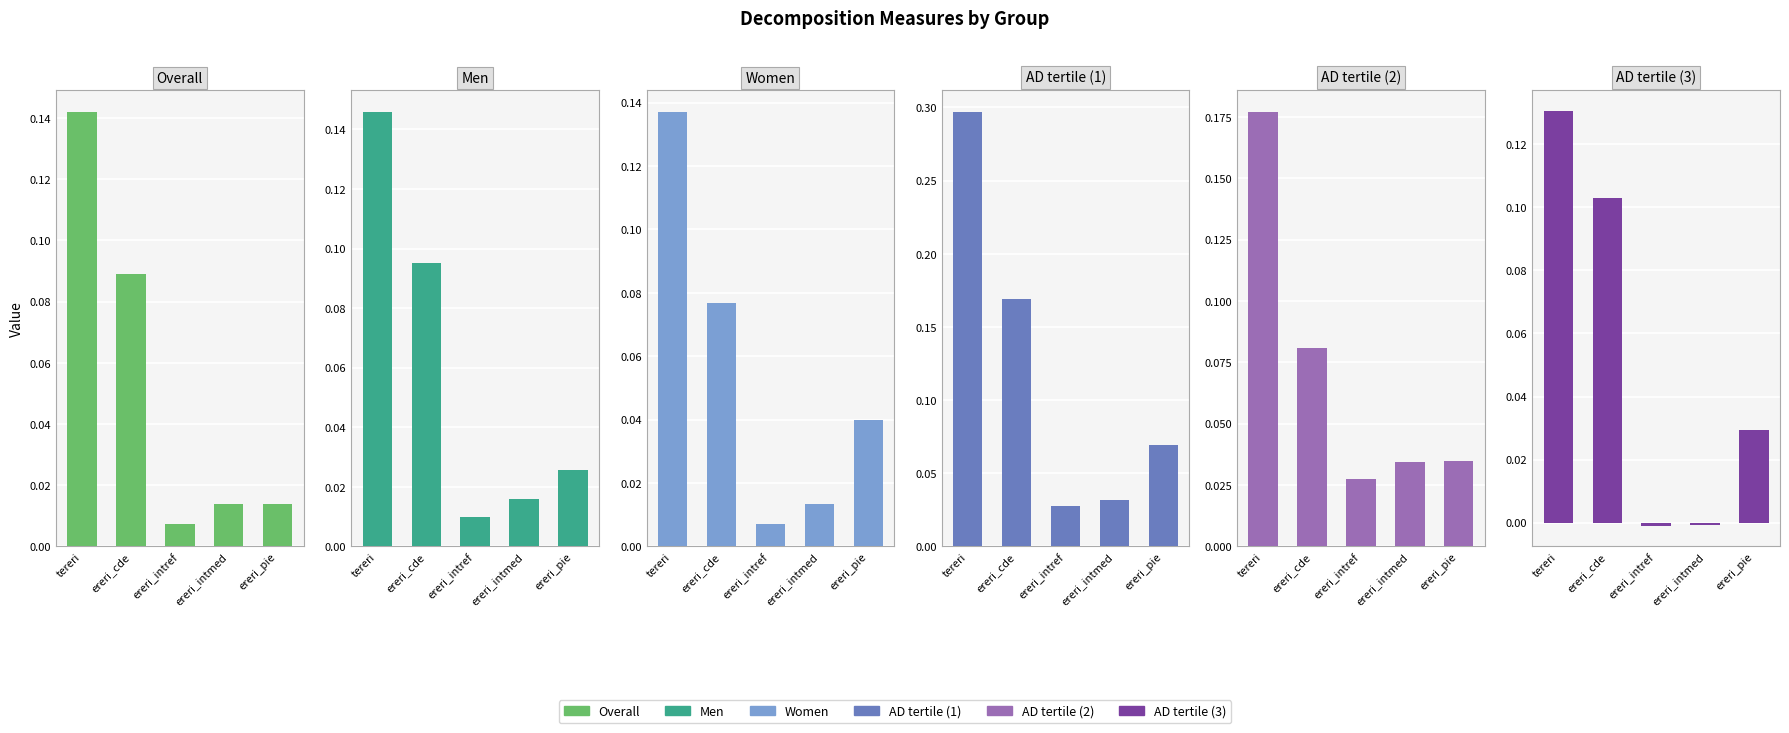

Where is Overall nearest to the value 0?

ereri_intref